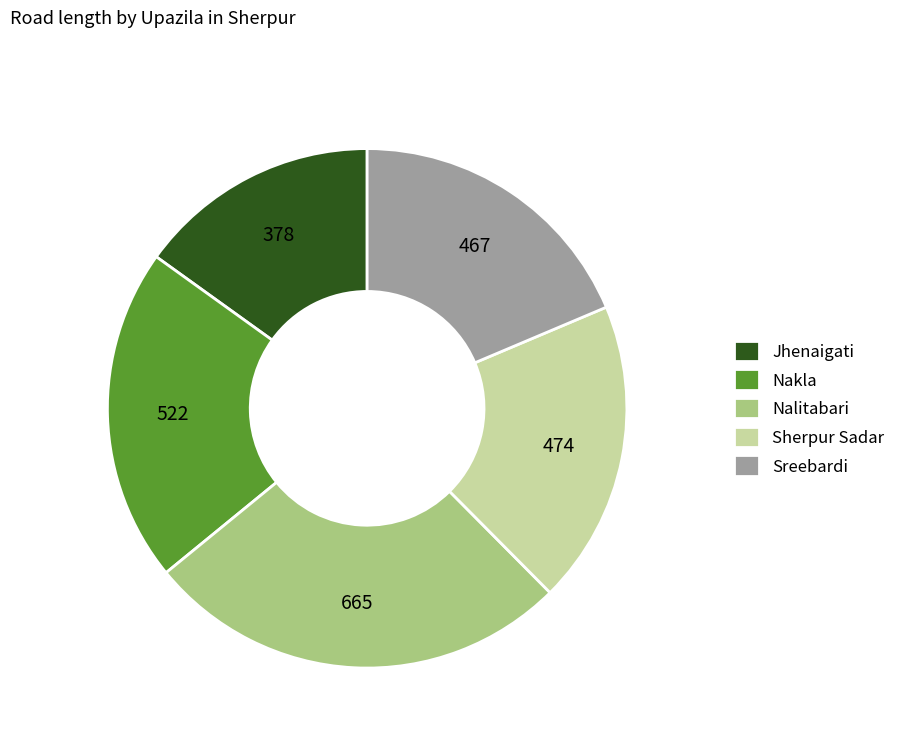

Between Jhenaigati and Sreebardi, which is larger?

Sreebardi